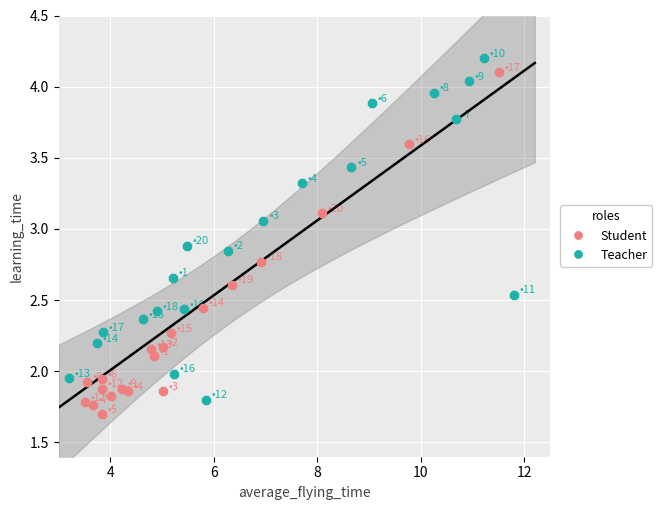

Which series reaches the minimum Y coordinate?

Student